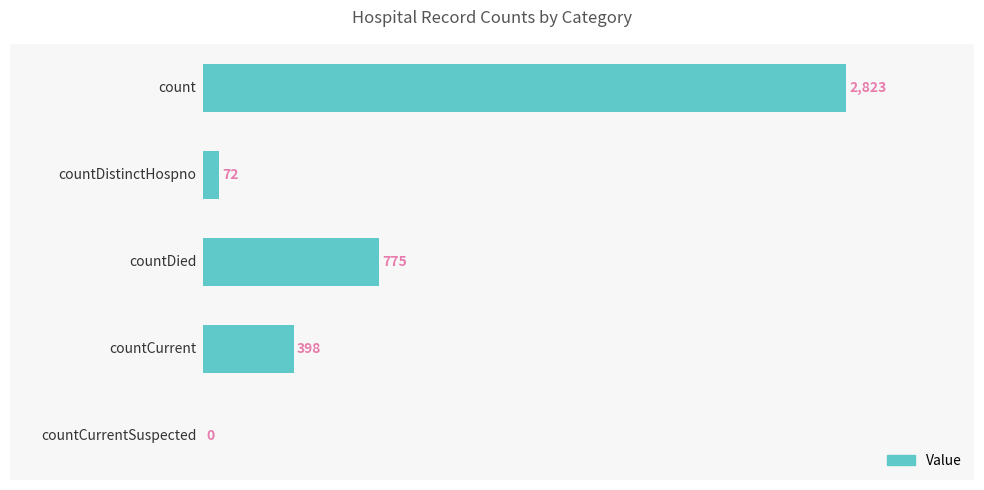

What is the maximum value shown in the chart?

2823